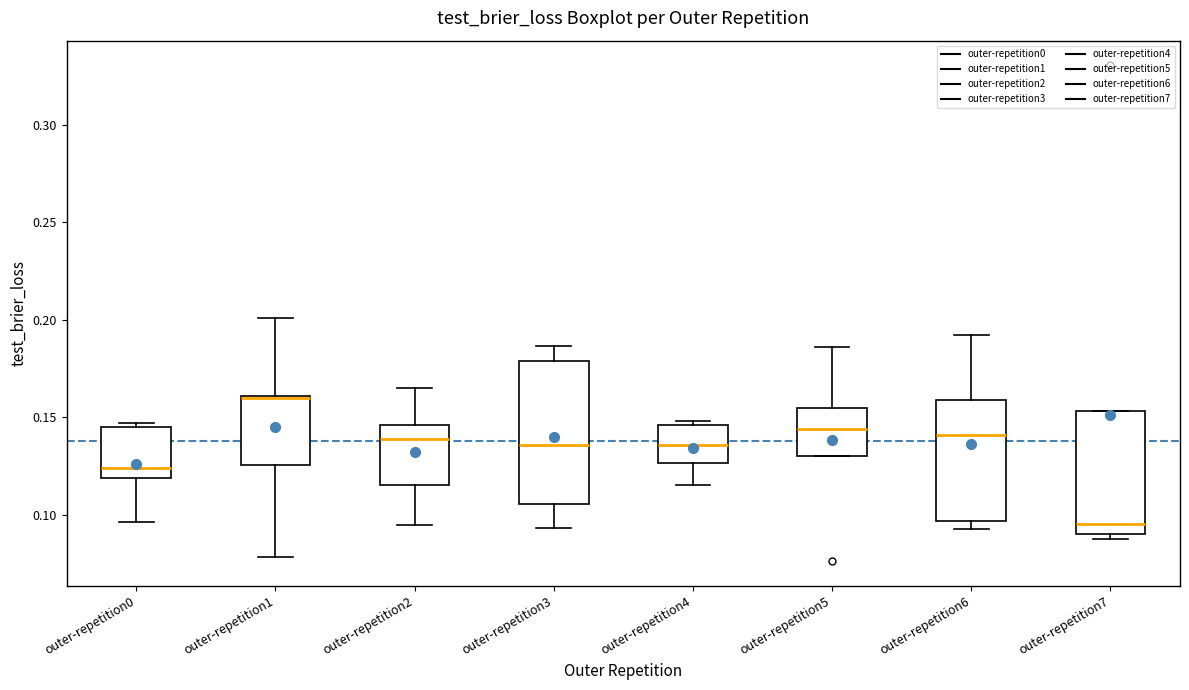

Reading left to right, transcribe this box plot: for each box, give where its median line is, the range the box spans, and where its two whiskers end, as read against the y-axis. The values are not printed on the chart, so give them approximately, as read against the axis.

outer-repetition0: median 0.125, box 0.120 to 0.145, whiskers 0.095 to 0.145 (just above the box's upper edge)
outer-repetition1: median 0.160 (drawn on the box's upper edge), box 0.125 to 0.160, whiskers 0.080 to 0.200
outer-repetition2: median 0.140, box 0.115 to 0.145, whiskers 0.095 to 0.165
outer-repetition3: median 0.135, box 0.105 to 0.180, whiskers 0.095 to 0.185
outer-repetition4: median 0.135, box 0.125 to 0.145, whiskers 0.115 to 0.150
outer-repetition5: median 0.145, box 0.130 to 0.155, whiskers 0.130 to 0.185
outer-repetition6: median 0.140, box 0.095 to 0.160, whiskers 0.090 to 0.190
outer-repetition7: median 0.095, box 0.090 to 0.155, whiskers 0.085 to 0.155